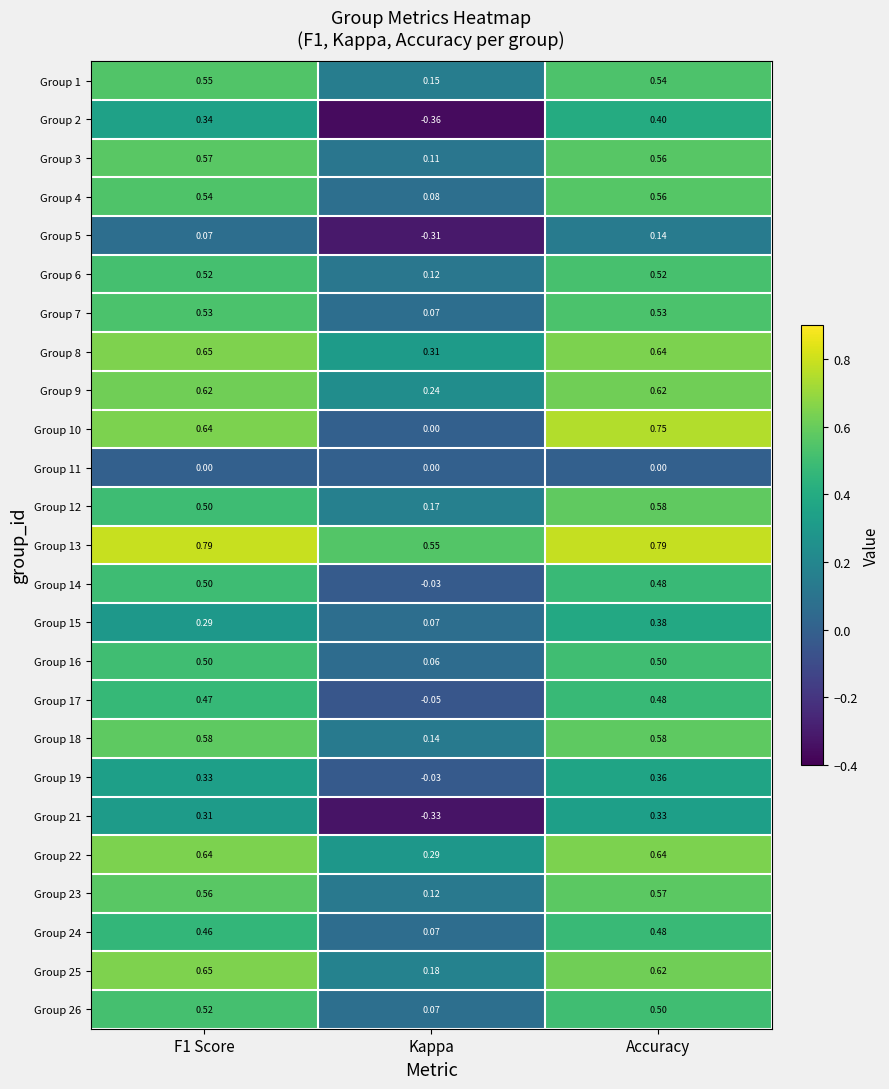

At which category is the sum across all series the highest?

Accuracy